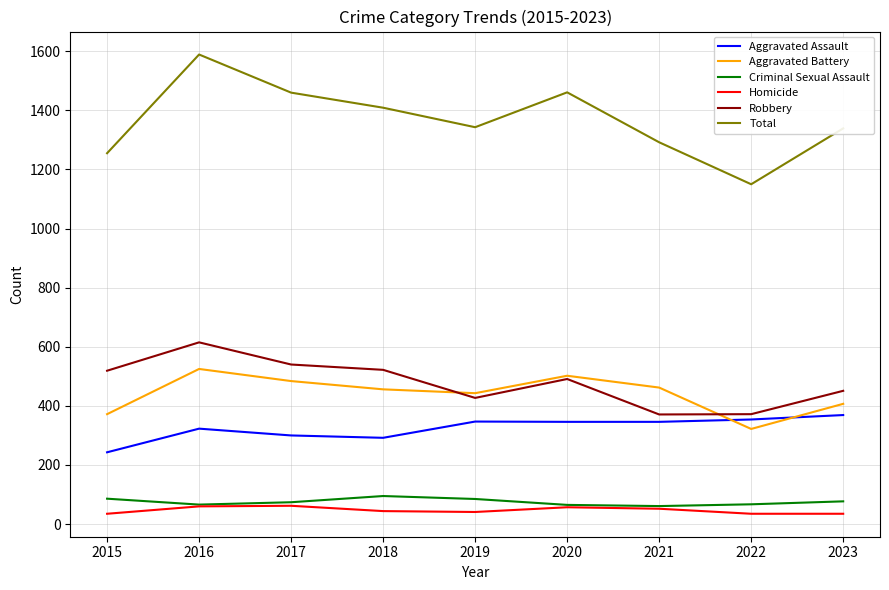

True or false: Criminal Sexual Assault and Aggravated Assault intersect in this chart.

False